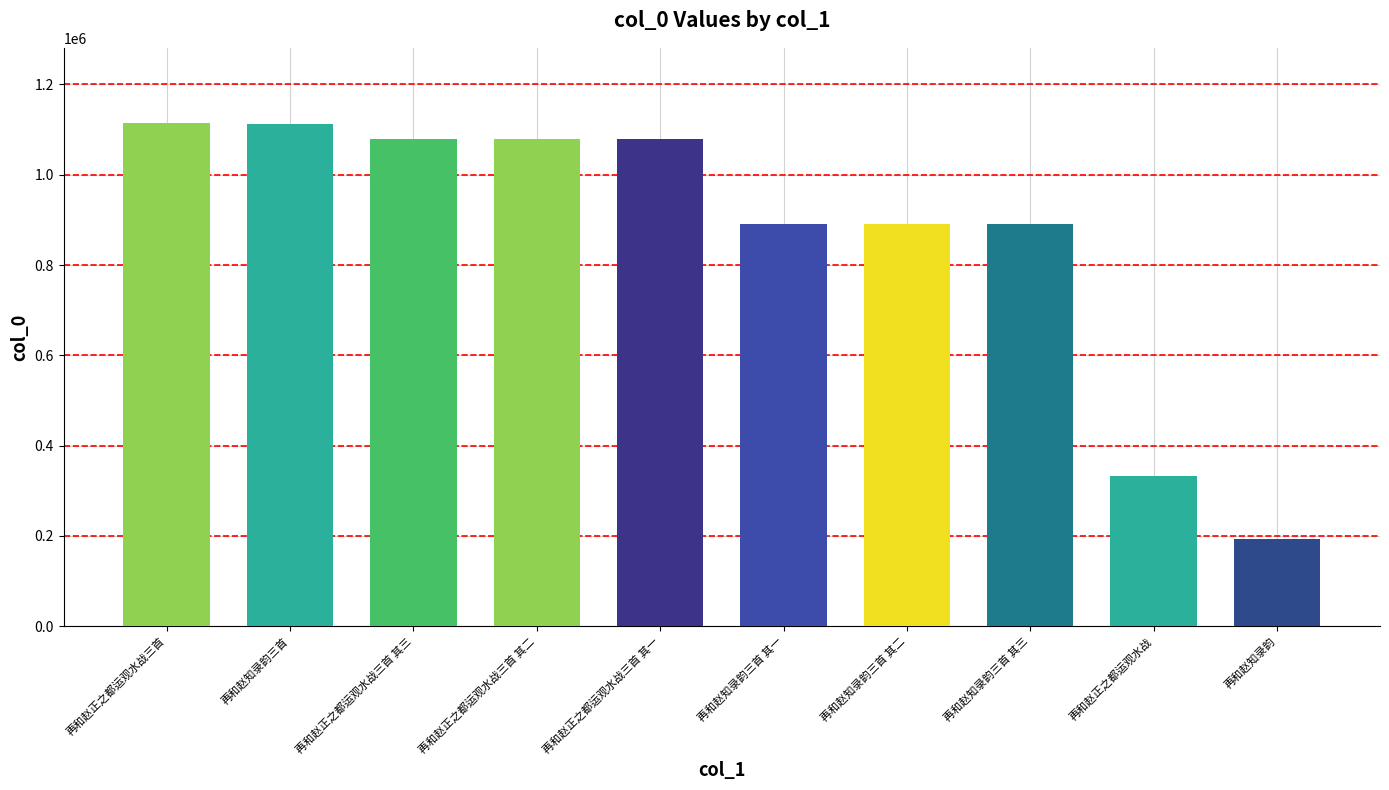

What is the ratio of the value at 再和赵正之都运观水战 to the value at 再和赵知录韵三首 其二?

0.4